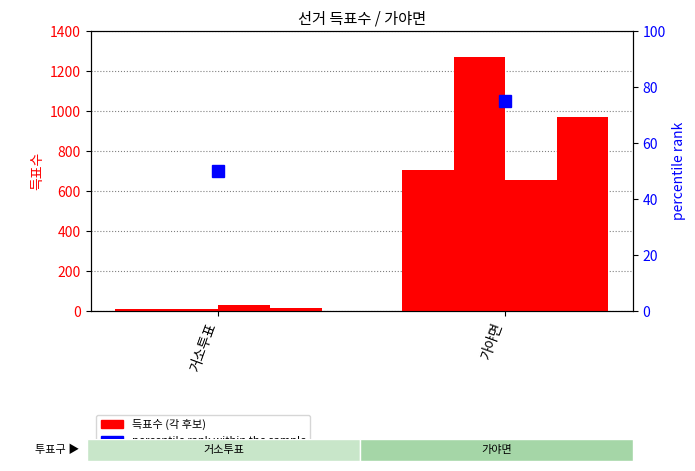

The value of percentile rank within the sample at 가야면 is 75. True or false?

True